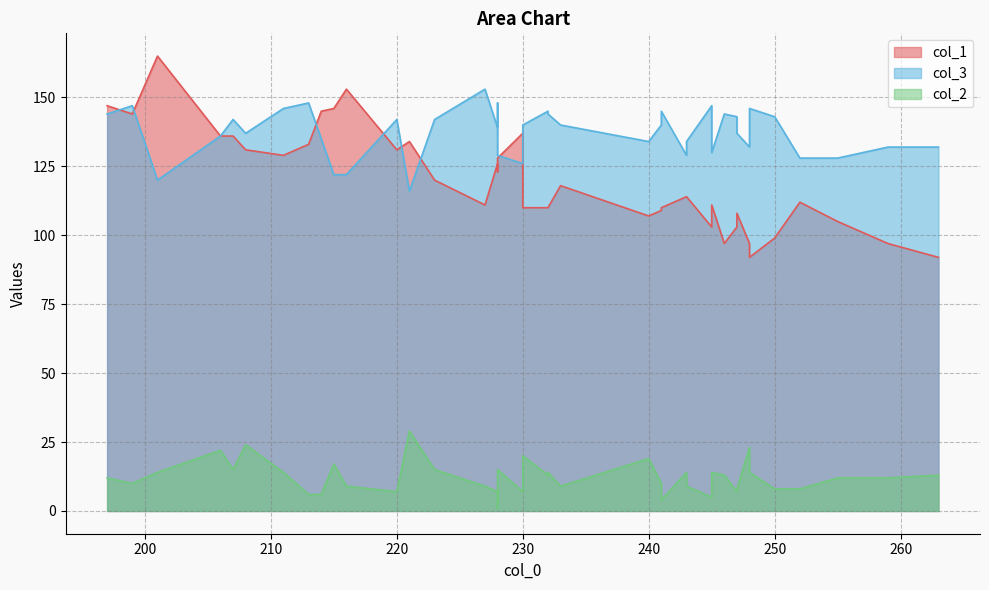

How many data points in col_2 are less than 12?

18